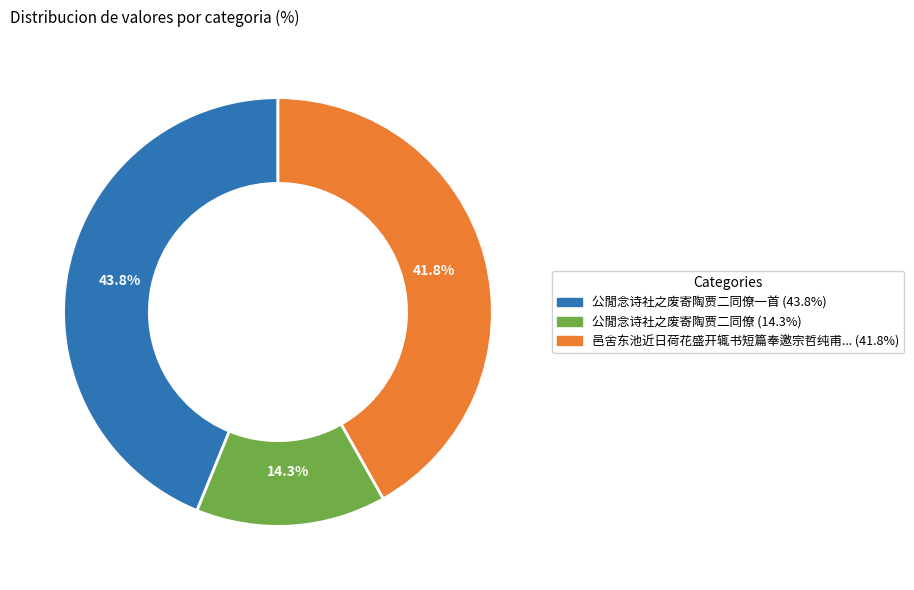

Is there a majority slice in this chart?

No